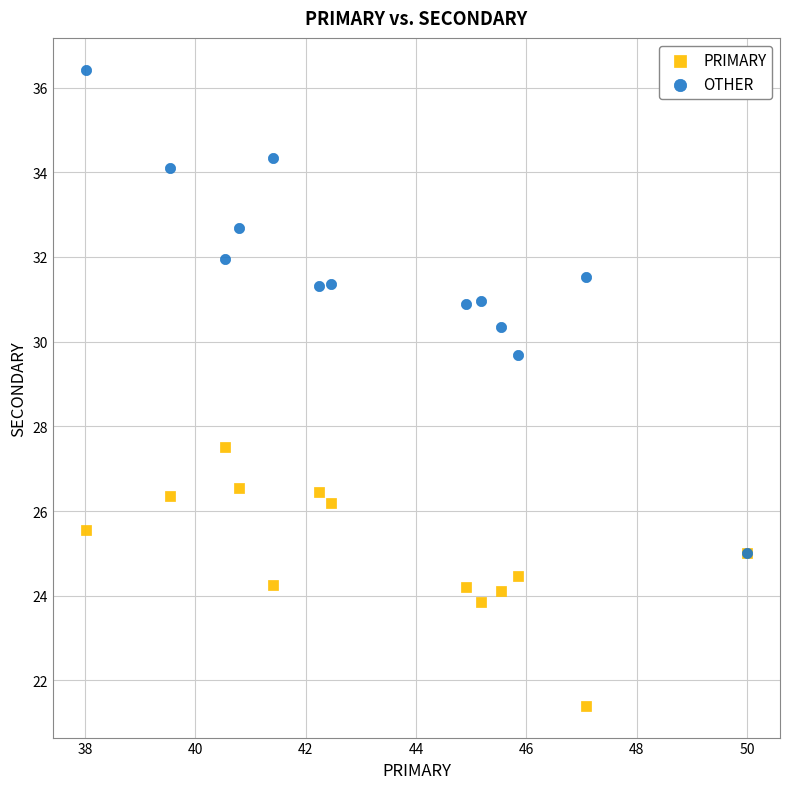

Across all series, what Y value is closest to 28?

27.5